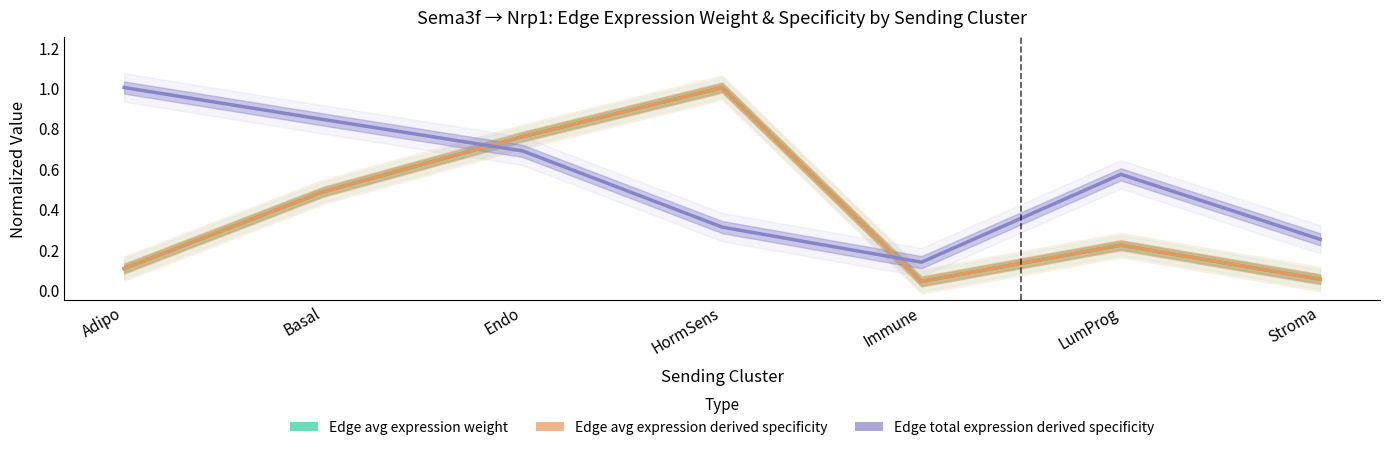

Rank the series at Endo from highest to lowest value.

Edge avg expression derived specificity (normalized), Edge avg expression weight (normalized), Edge total expression derived specificity (normalized)